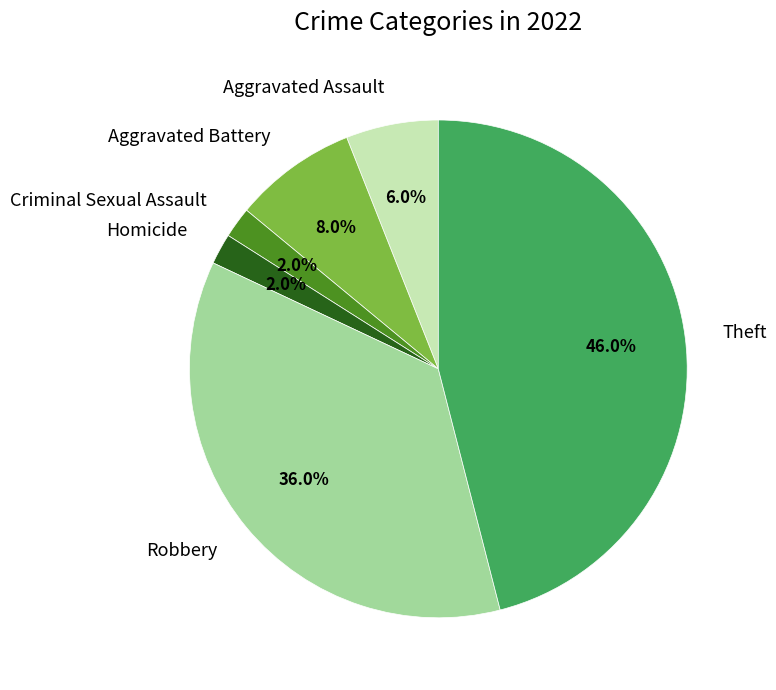

Between Theft and Homicide, which is larger?

Theft